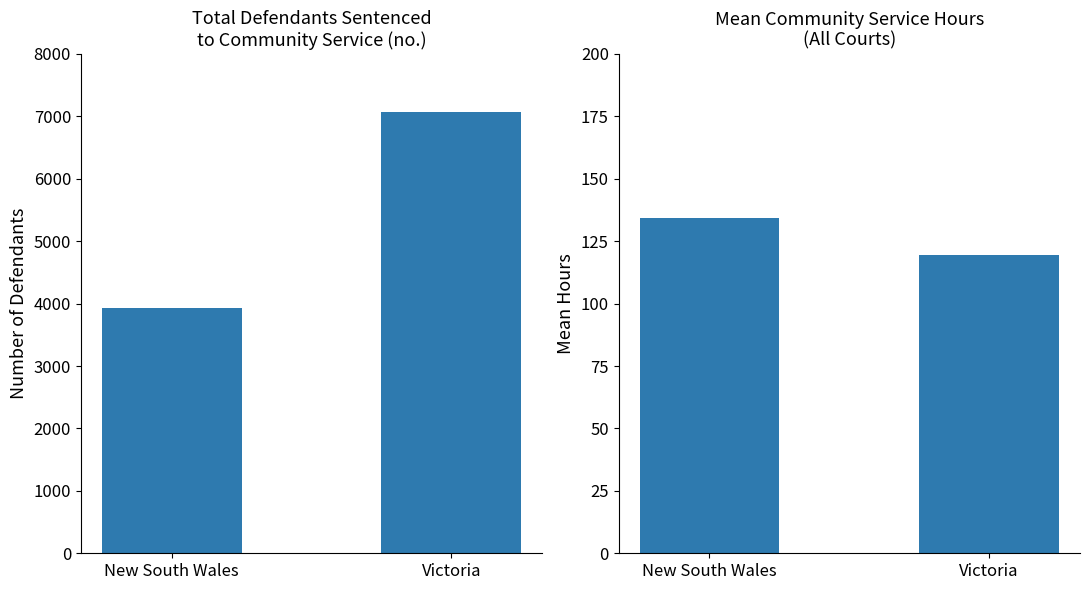

Reading right to left, what are all the values shown in this chart?

Total: Victoria=7070.0	New South Wales=3929.0
Mean Hours: Victoria=119.3	New South Wales=134.2